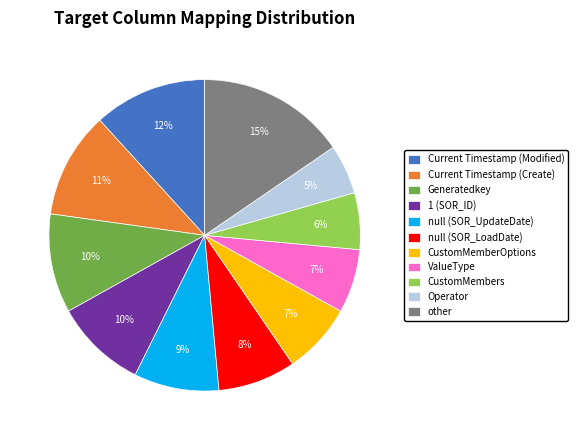

Is the sum of ValueType and Generatedkey greater than half?

No